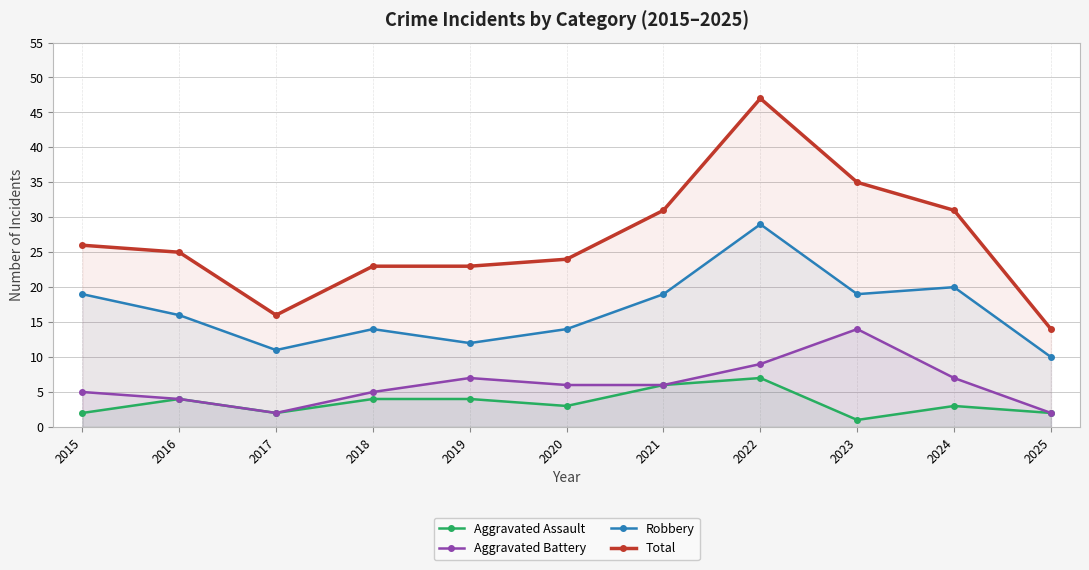

At 2017, list the series in order from largest to smallest.

Total, Robbery, Aggravated Assault, Aggravated Battery